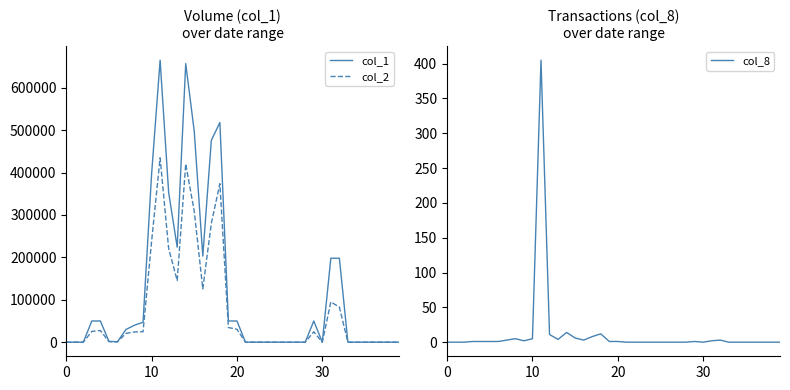

What are all the series names shown in the legend?

col_1, col_2, col_8